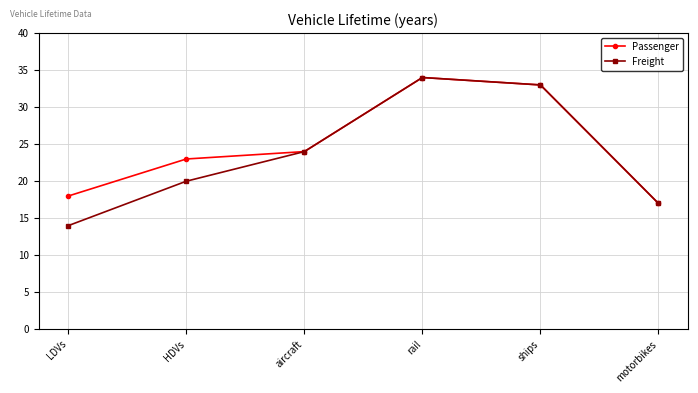

Reading left to right, extract all data points from this chart.

Passenger: 18	23	24	34	33	17
Freight: 14	20	24	34	33	17